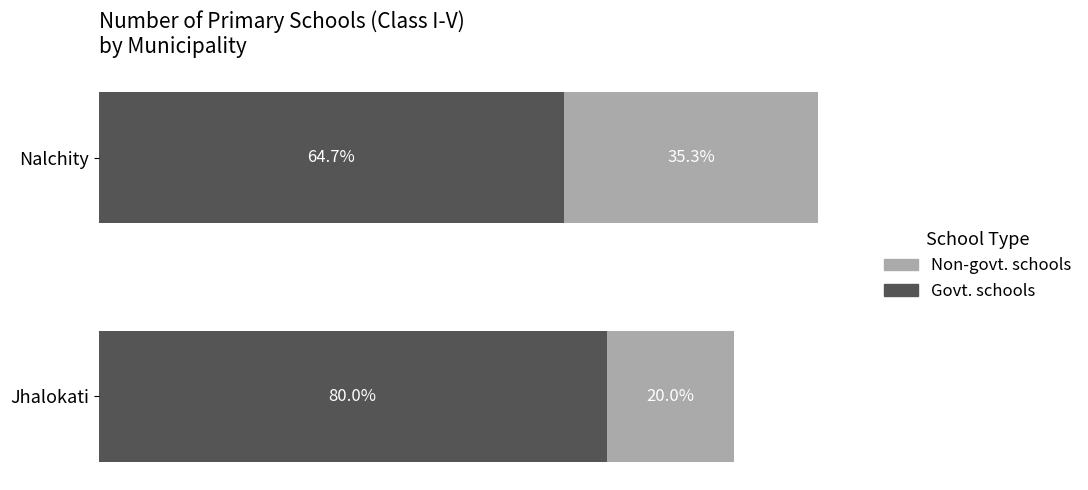

Which category has the lowest value in the Govt. schools series?

Nalchity